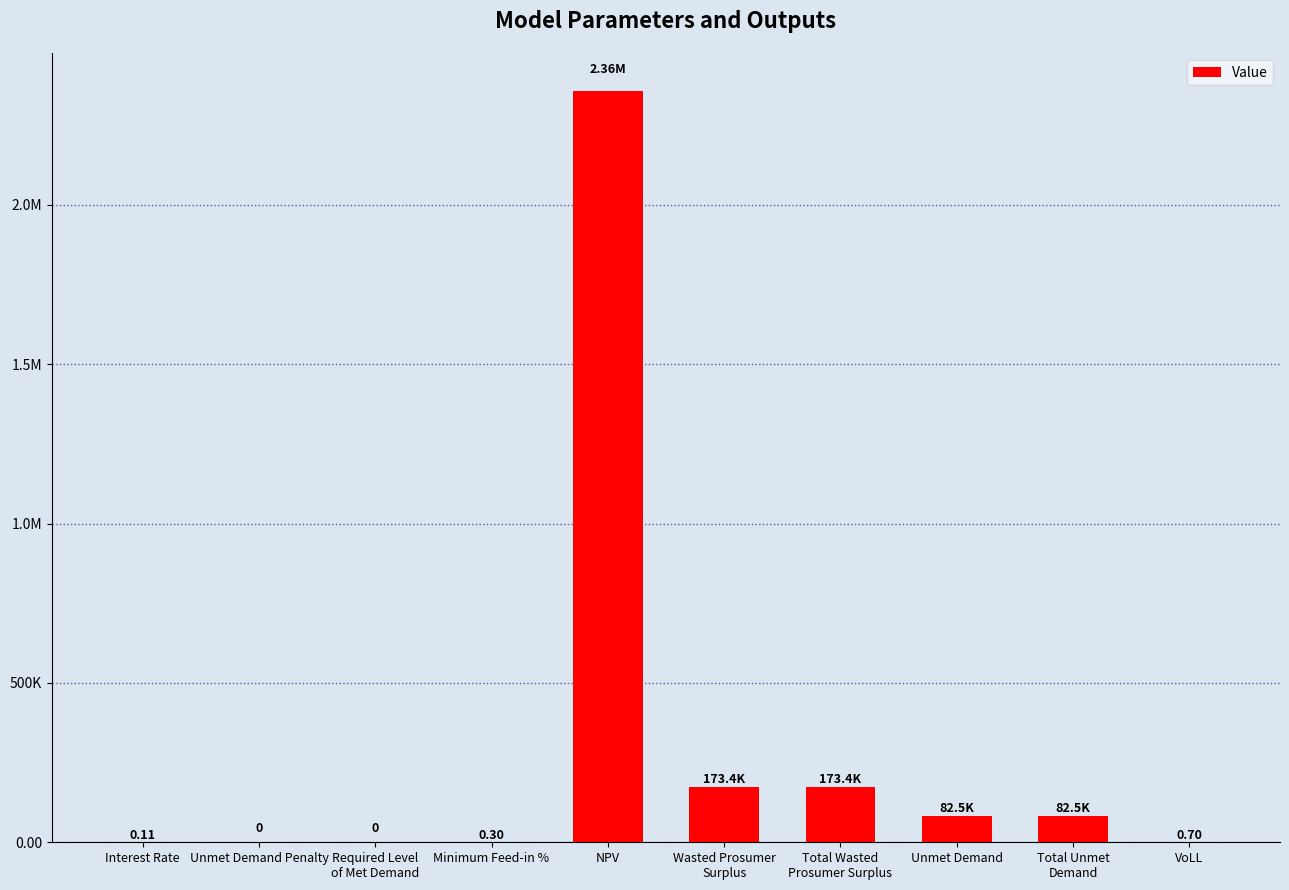

What is the change in value from Wasted Prosumer
Surplus to VoLL?

-173398.0